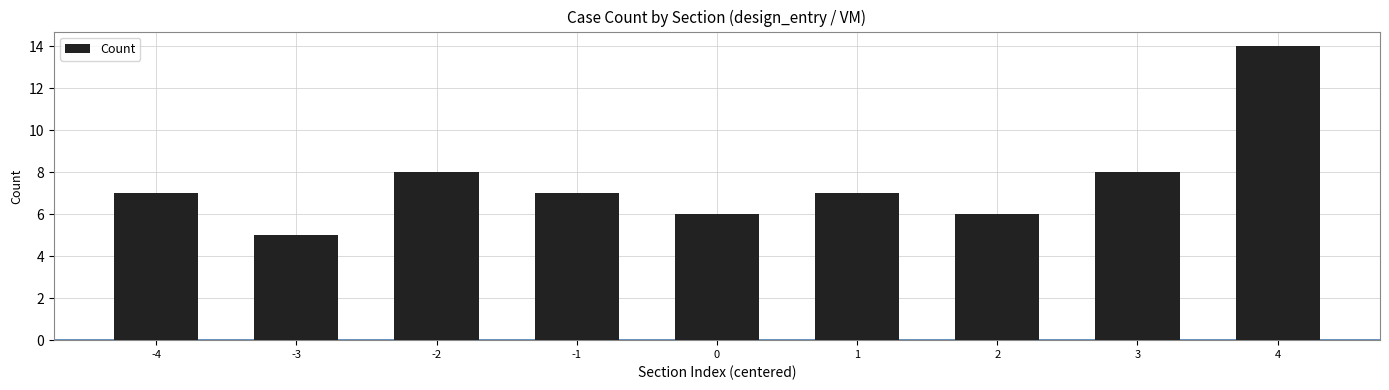

Approximately how many times larger is the value at 0 compared to 4?

0.4